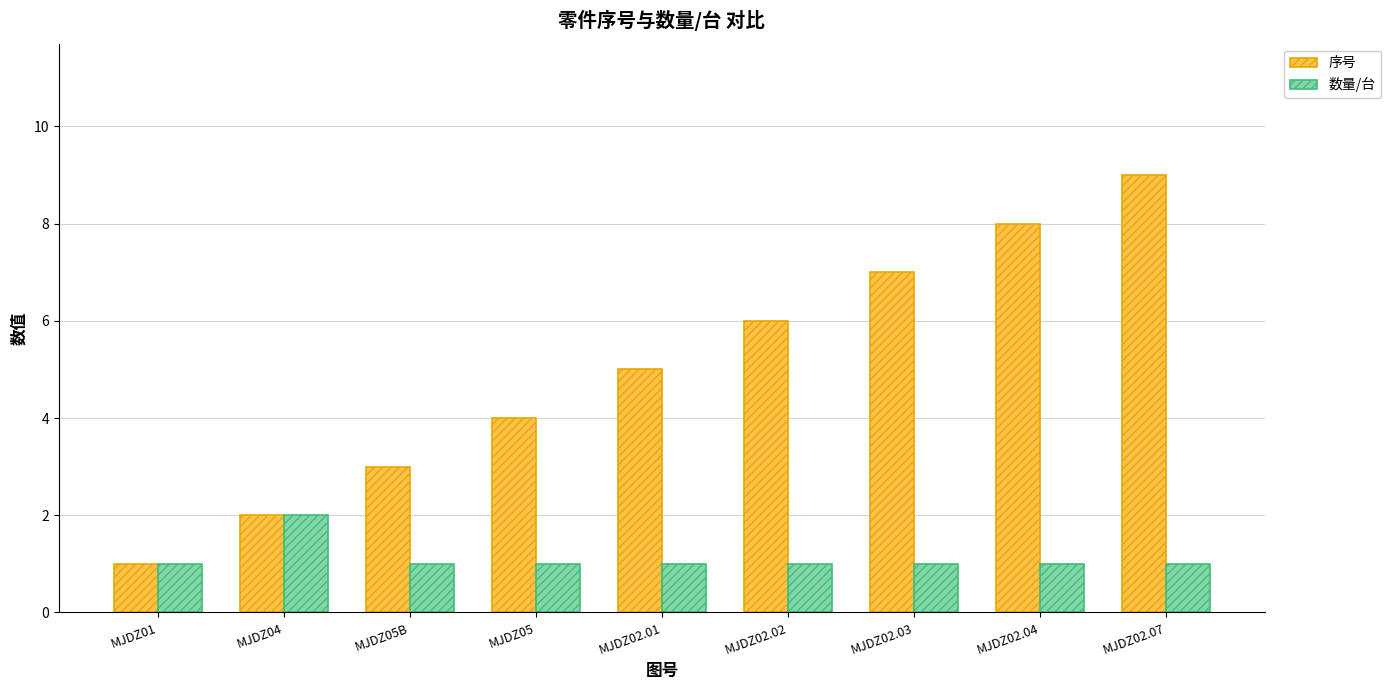

List the series in order of their peak value, lowest first.

数量/台, 序号